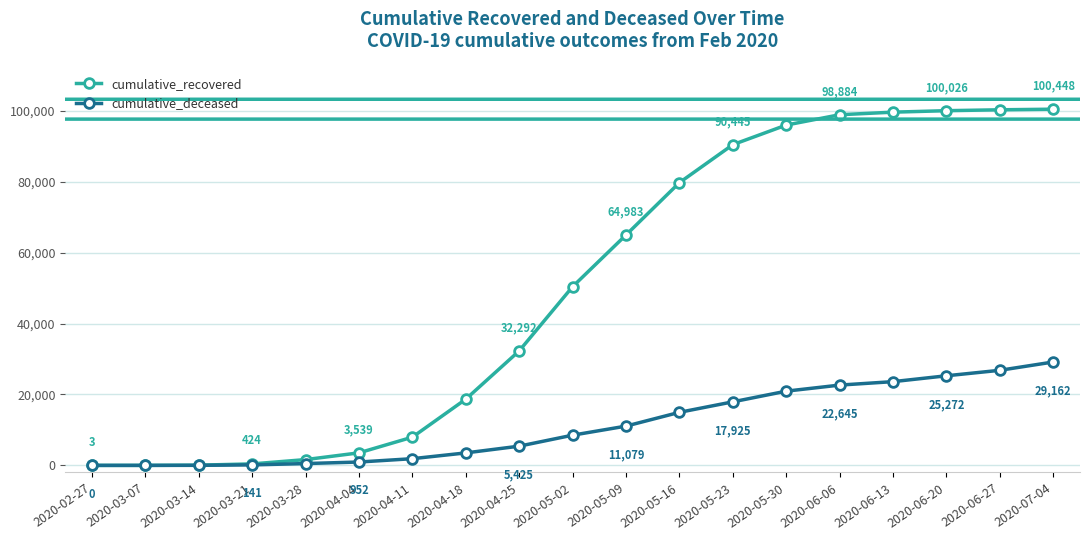

True or false: cumulative_deceased has a value of 25249 at 2020-05-16.

False